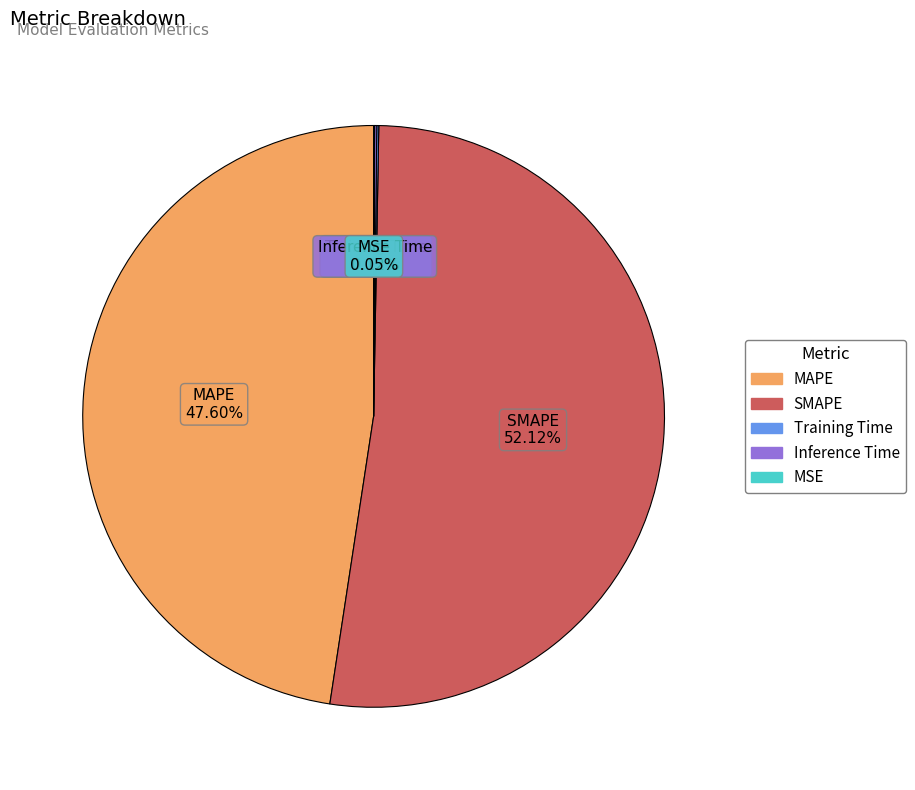

Which slice represents more than half of the pie?

SMAPE